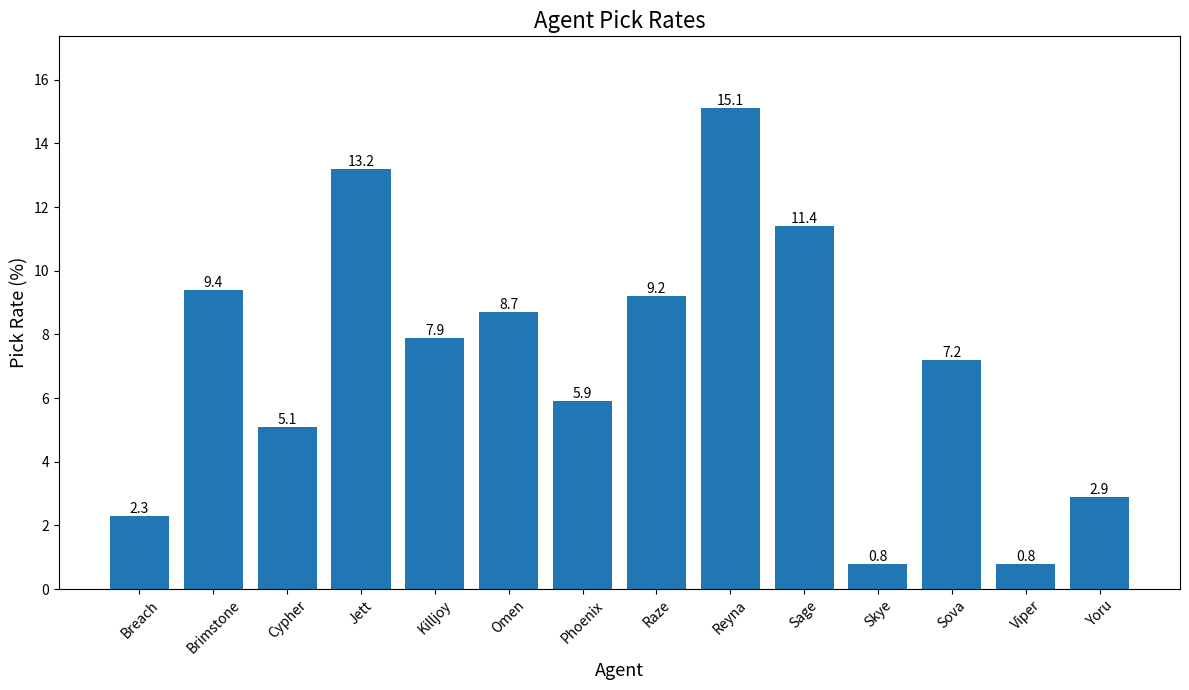

True or false: the data shows 13.2 at Jett.

True